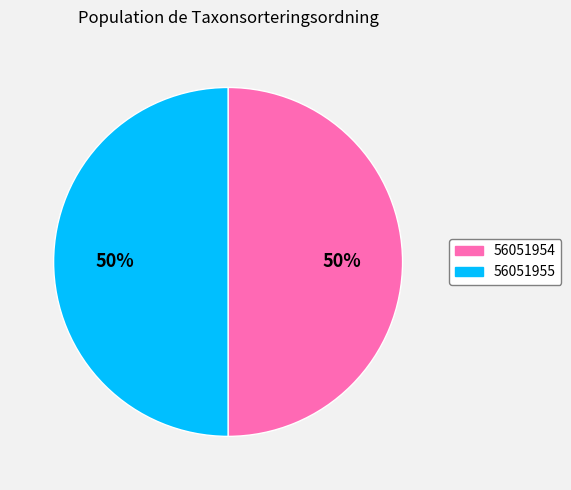

Is the sum of 56051955 and 56051954 greater than half?

Yes